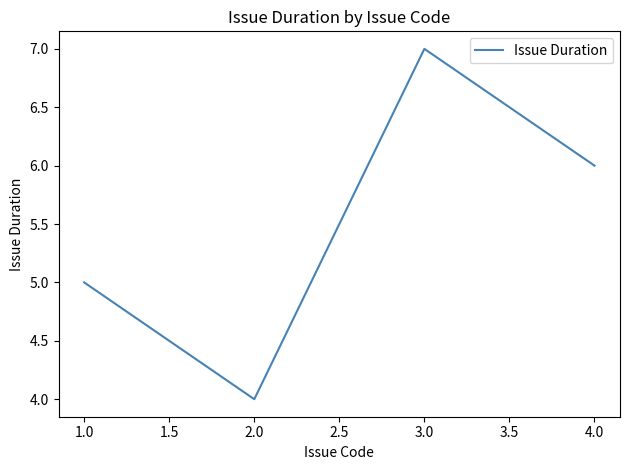

Which category has the highest value across all series?

3.0